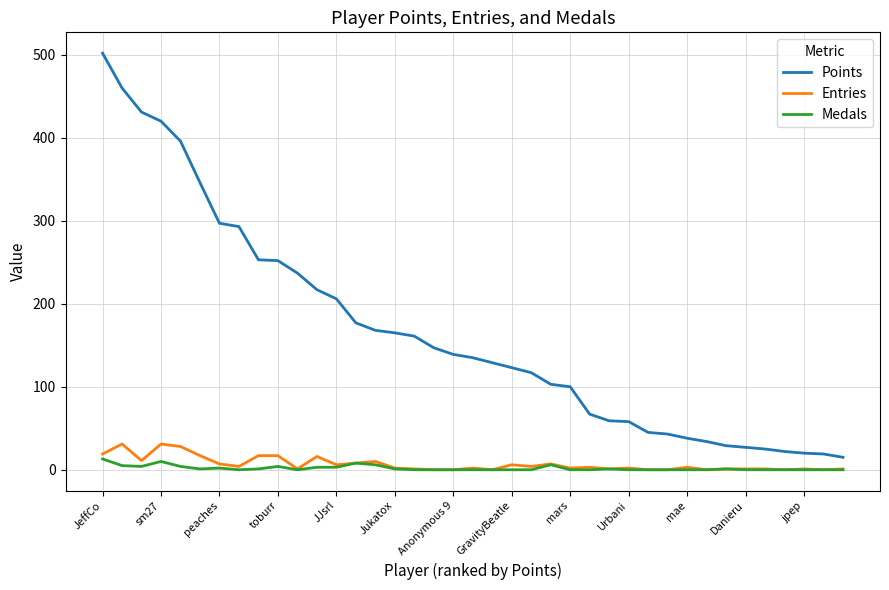

What is the greatest value displayed?

502